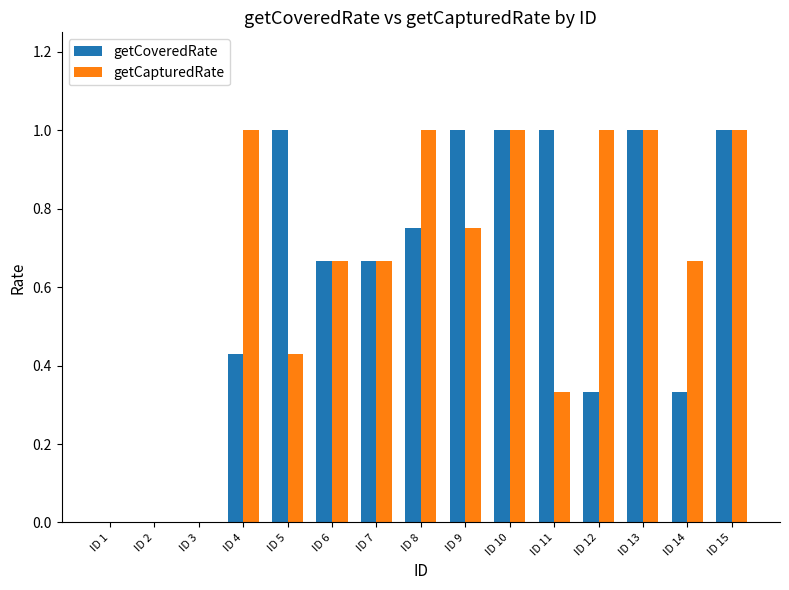

What is the maximum value for getCapturedRate?

1.0